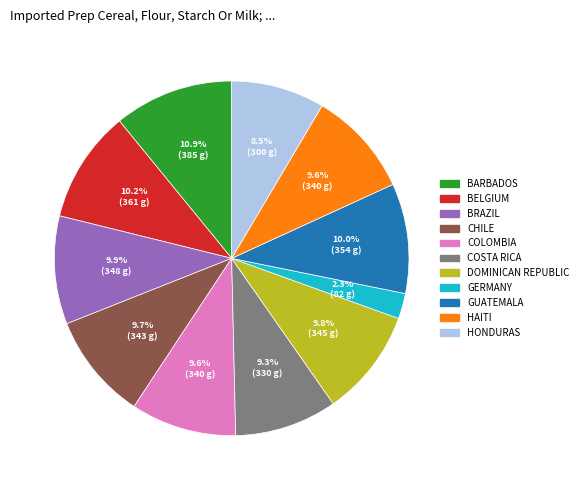

How many segments does this pie chart have?

11